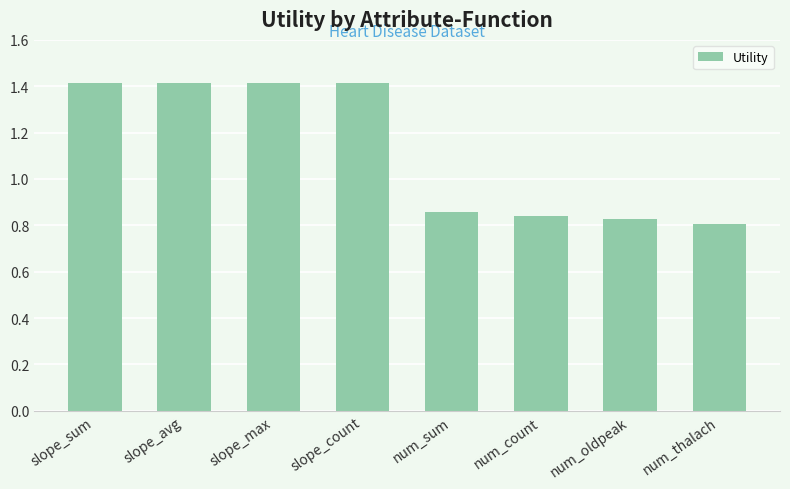

How many values exceed 1?

4